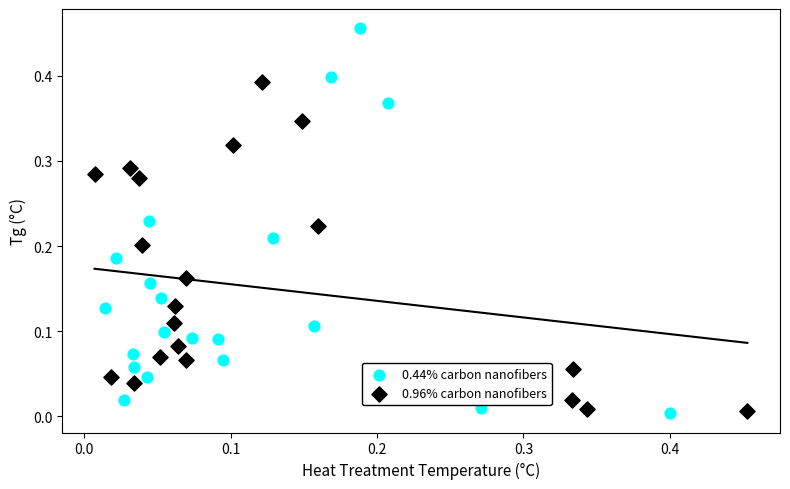

Which series reaches the maximum Y coordinate?

0.44% carbon nanofibers